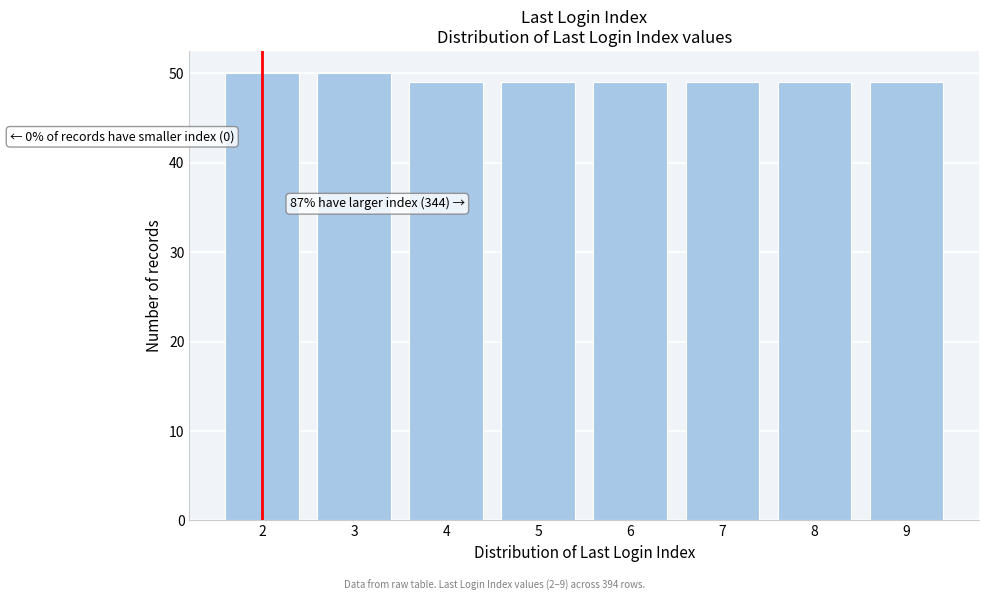

Reading left to right, what are all the values shown in this chart?

50	50	49	49	49	49	49	49